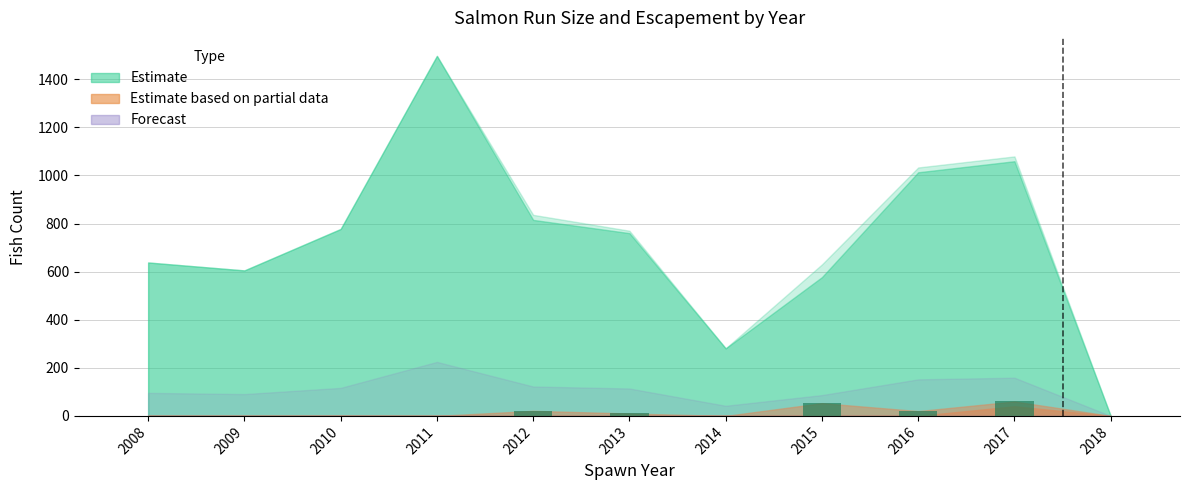

The chart shows a value of 0 at 2018. True or false?

True